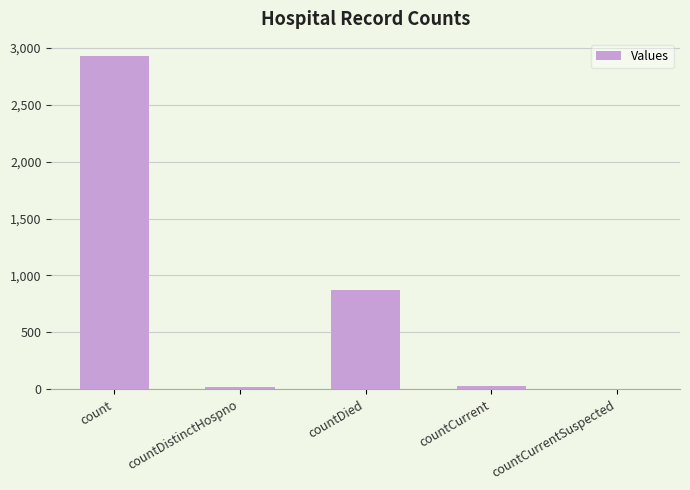

The value at count is 2931. True or false?

True